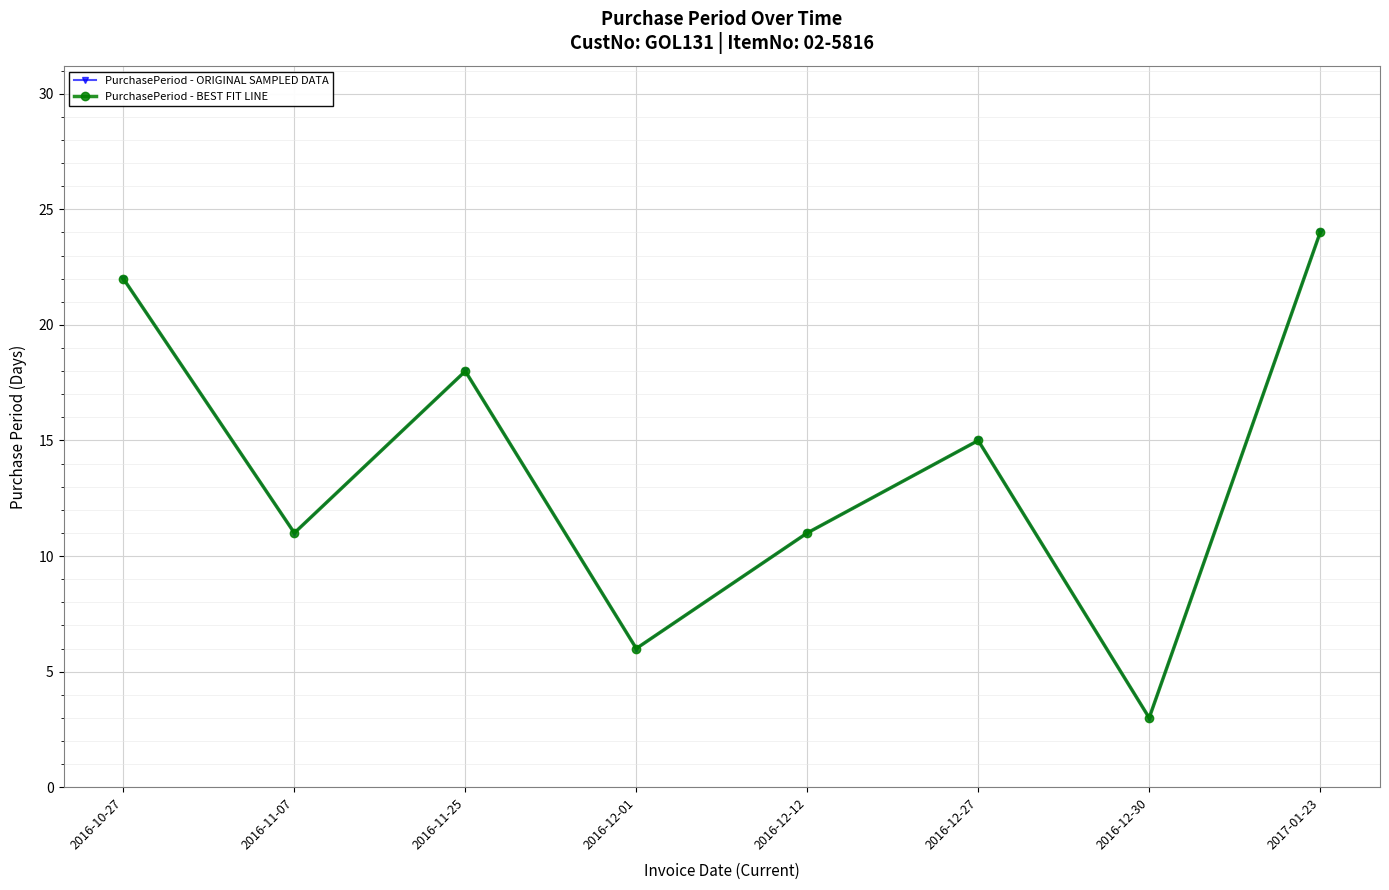

True or false: PurchasePeriod - ORIGINAL SAMPLED DATA and PurchasePeriod - BEST FIT LINE cross at least once.

False